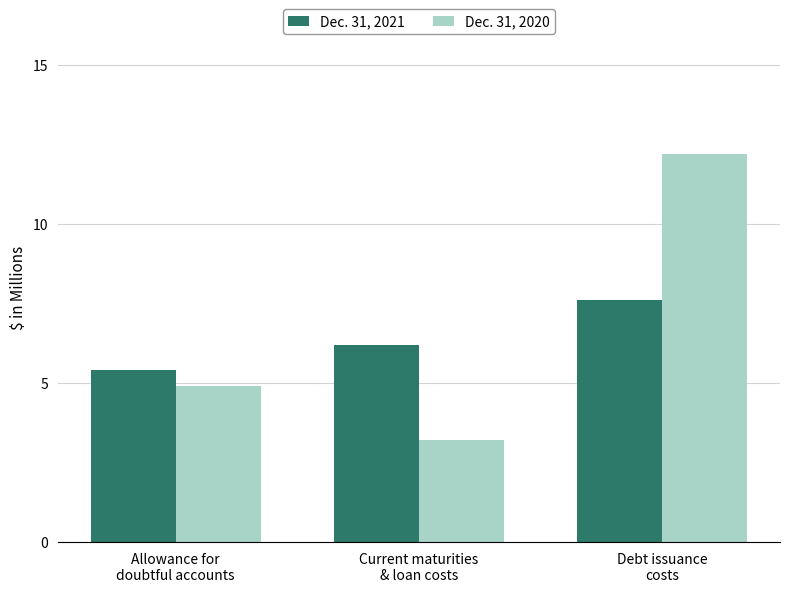

Which category has the lowest value in the Dec. 31, 2021 series?

Allowance for
doubtful accounts